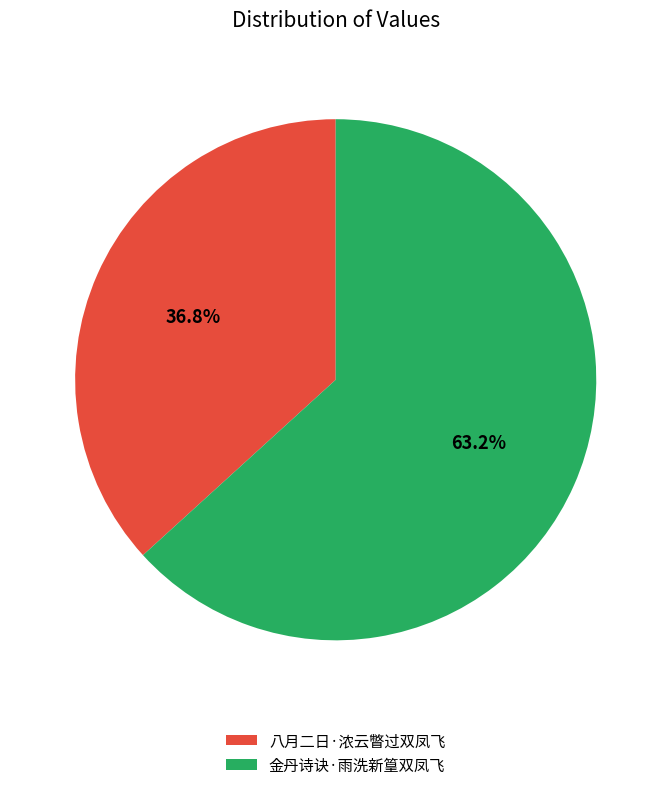

Which slice is the largest?

金丹诗诀·雨洗新篁双凤飞